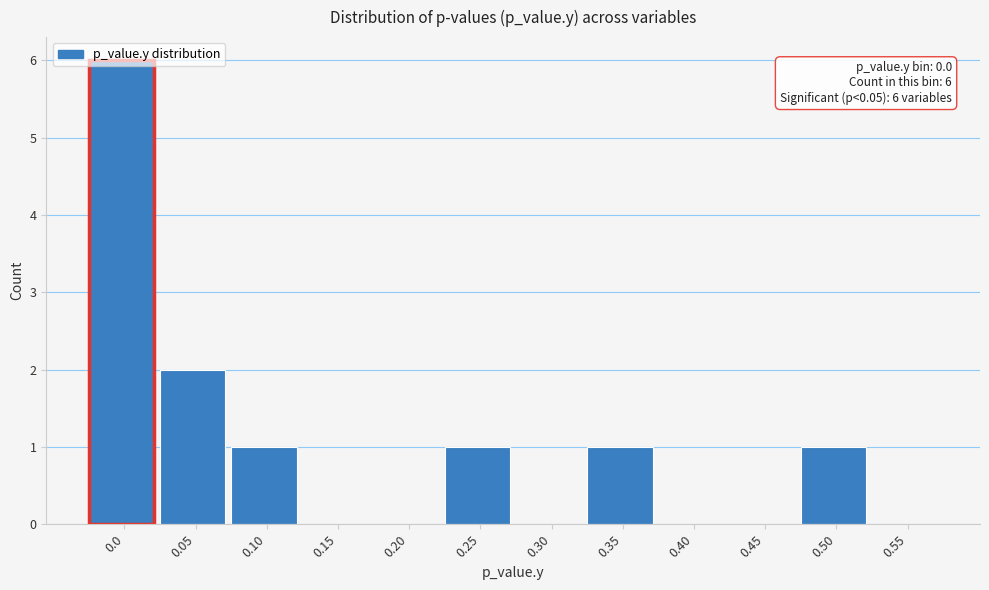

What is the sum of all values?

12